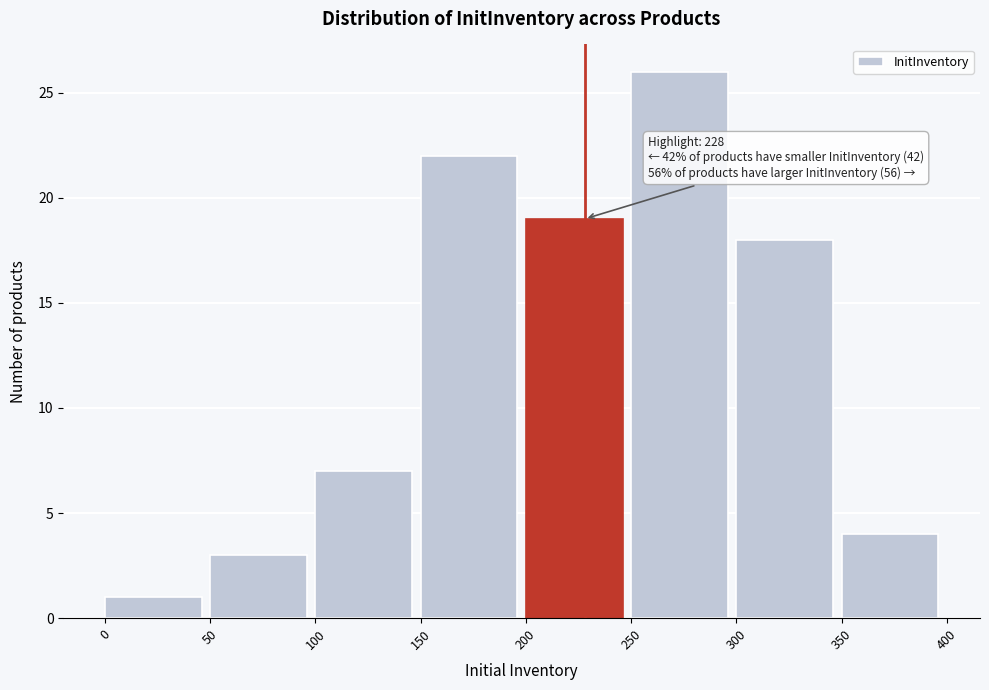

Which range on the x-axis has the tallest bar?

250 to 300